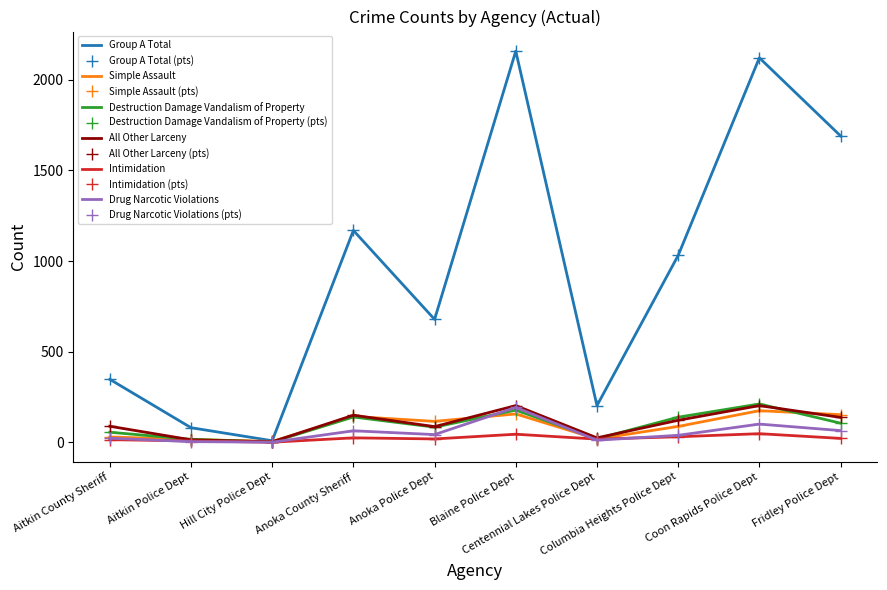

True or false: All Other Larceny has a value of 202 at Coon Rapids Police Dept.

True